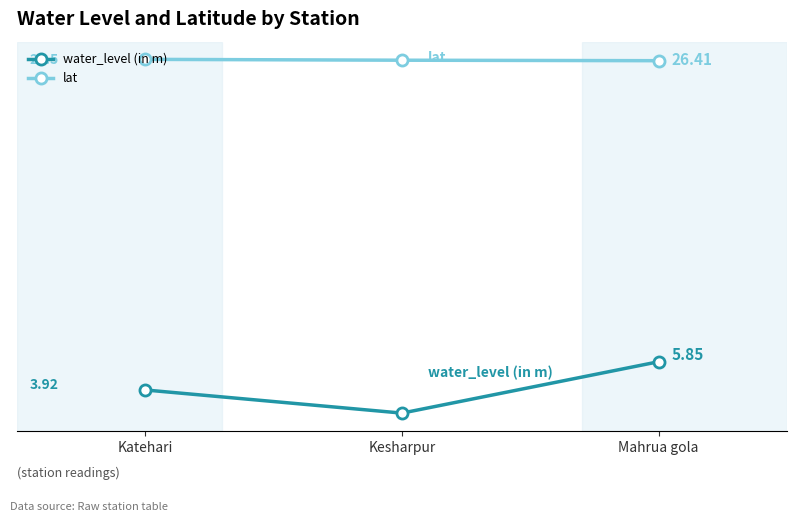

What is the label of the 1st point from the left?

Katehari